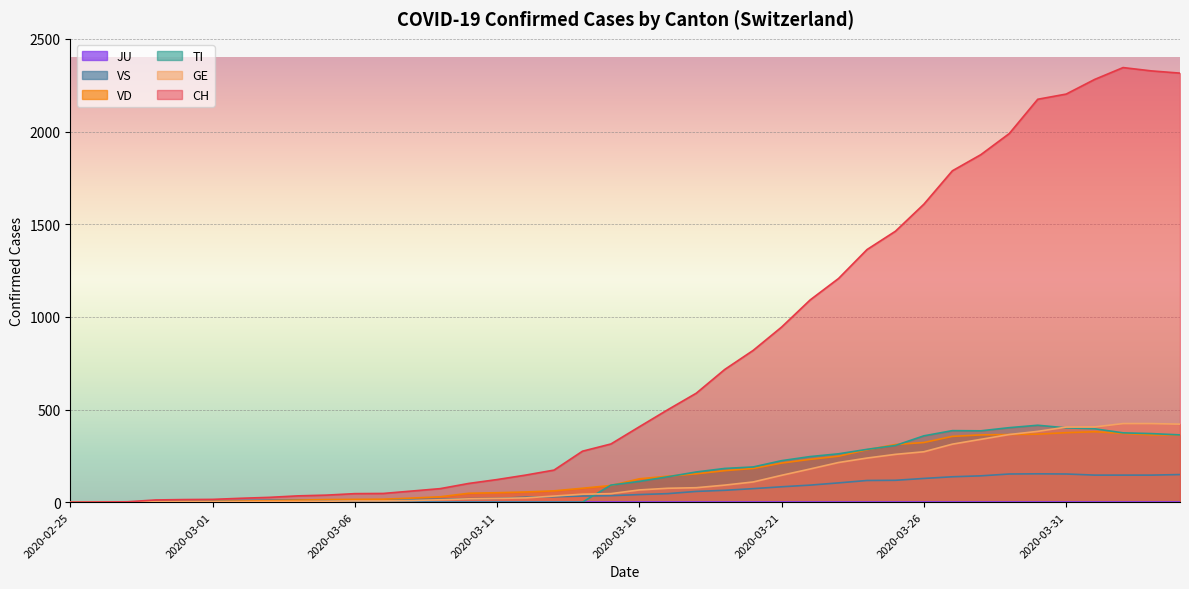

The VD series shows 248 at 2020-03-23. True or false?

True